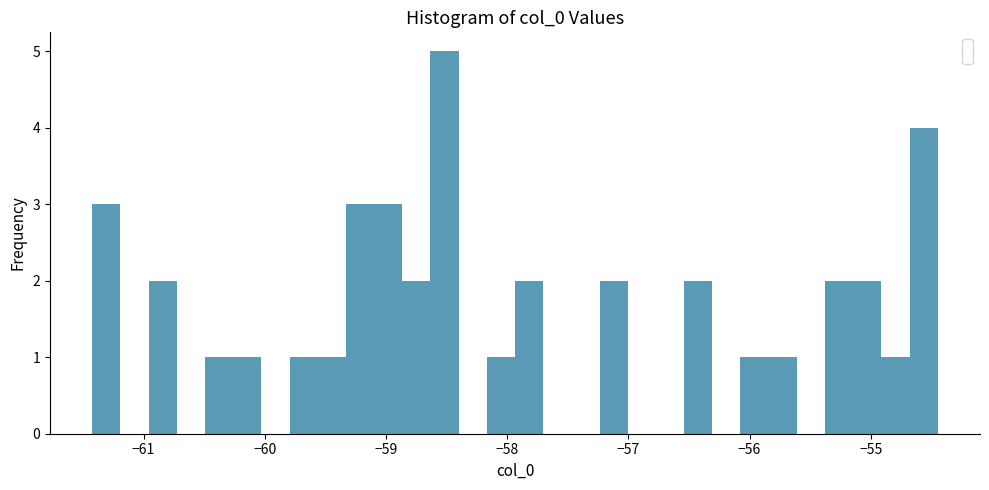

Around what value on the x-axis is the tallest bar? Give the approximate position of its centre, as read against the axis.

-58.5